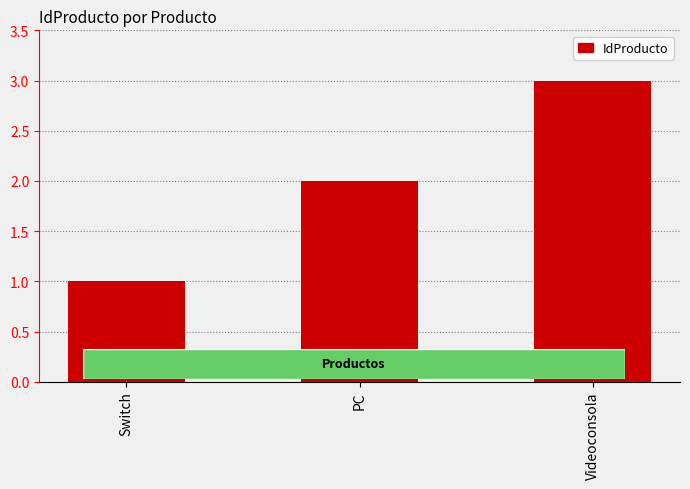

What is the value of the 1st bar from the left?

1